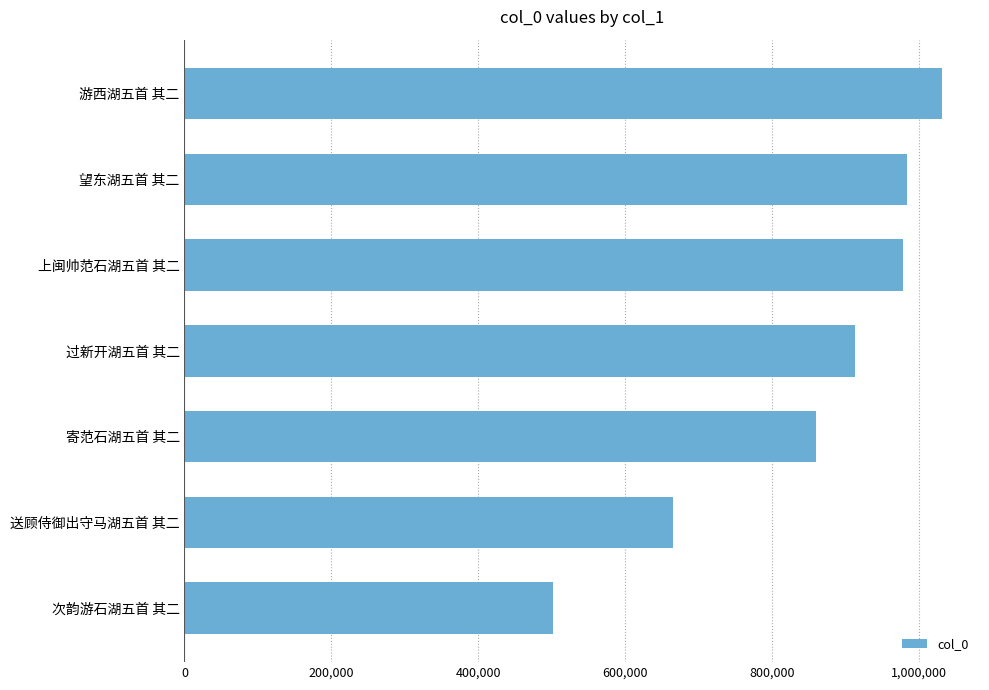

What is the average value?

847660